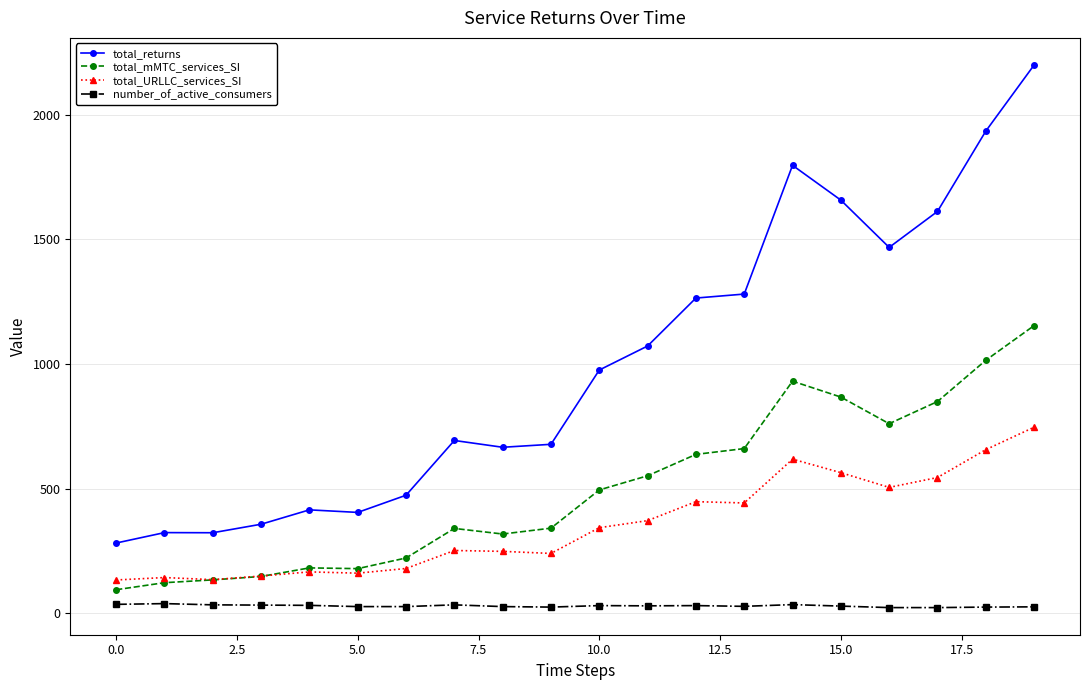

List the series in order of their peak value, highest first.

total_returns, total_mMTC_services_SI, total_URLLC_services_SI, number_of_active_consumers